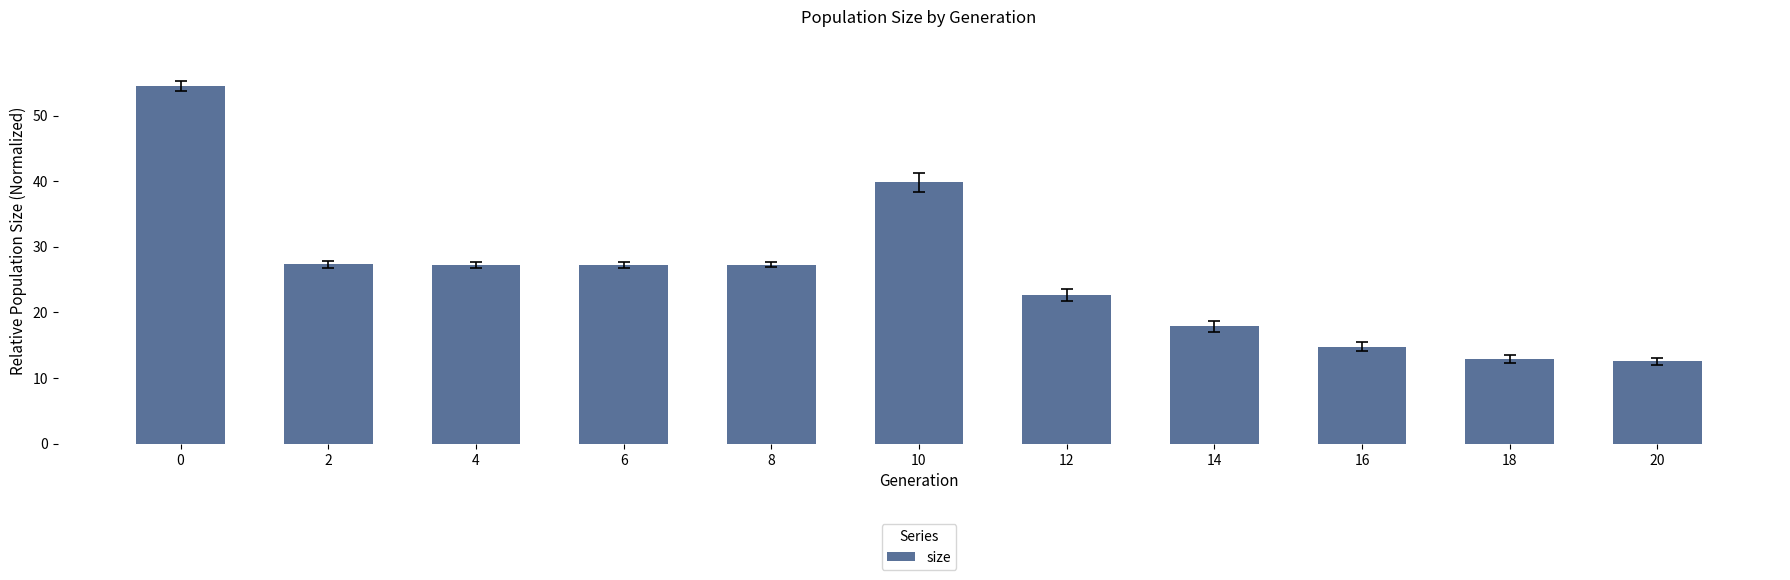

What is the value of the 7th bar from the left?

22.6